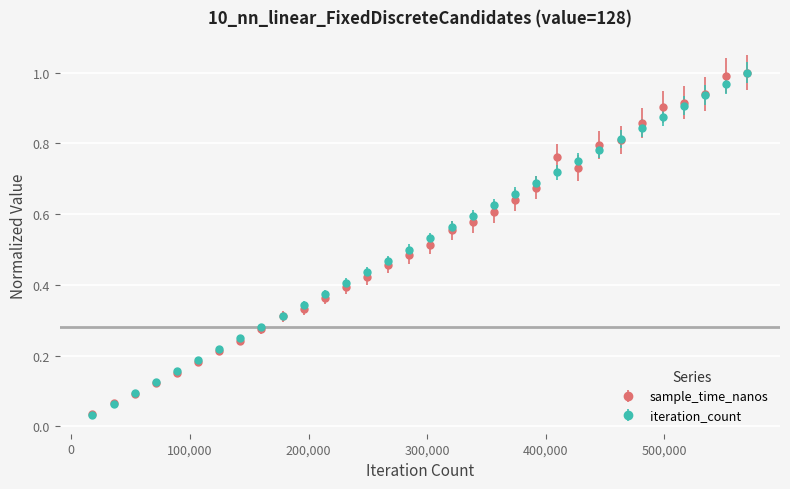

True or false: iteration_count has more than 2 interior local peaks.

False